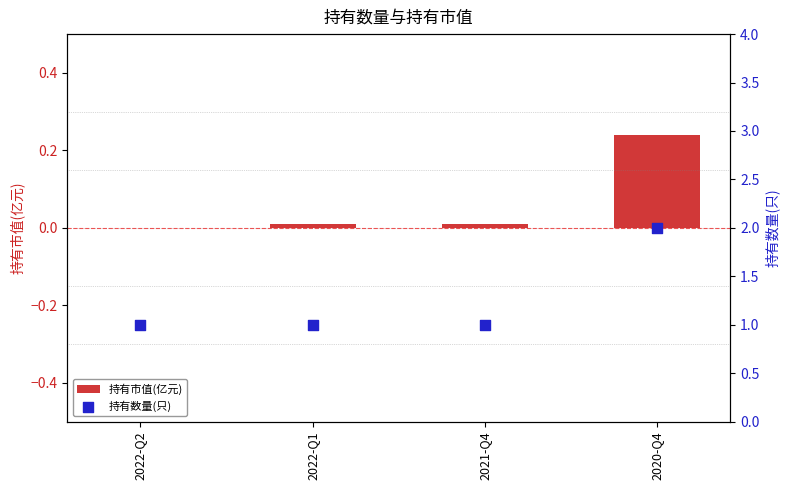

Which series reaches the minimum Y coordinate?

持有市值(亿元)